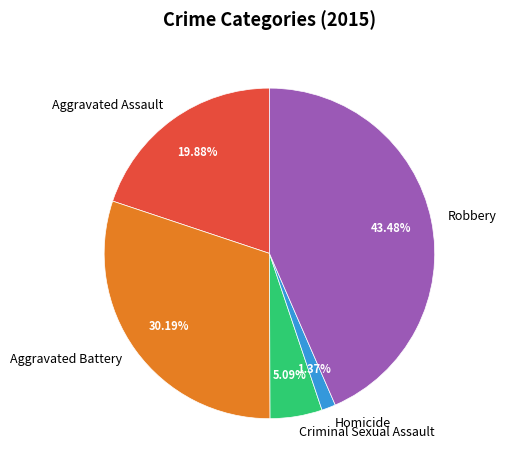

How much of the chart is everything except Aggravated Battery?

69.8%